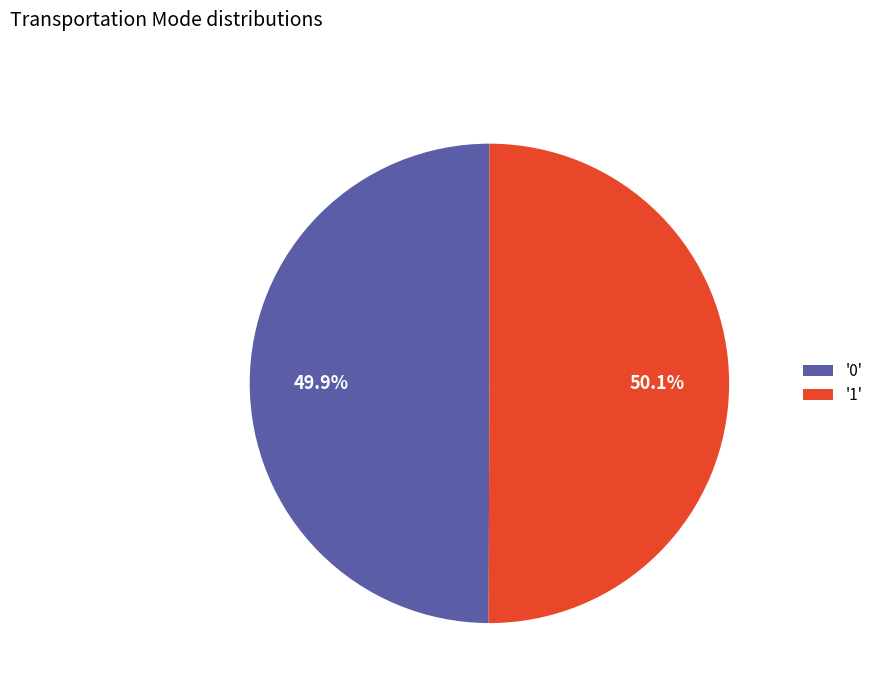

What is the ratio of the value at '0' to the value at '1'?

1.0